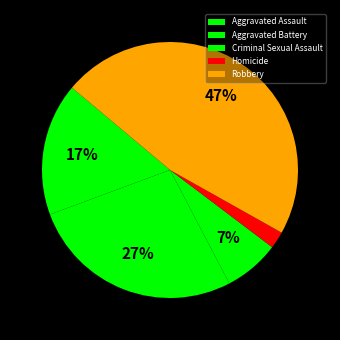

Rank the categories by value from lowest to highest.

Homicide, Criminal Sexual Assault, Aggravated Assault, Aggravated Battery, Robbery